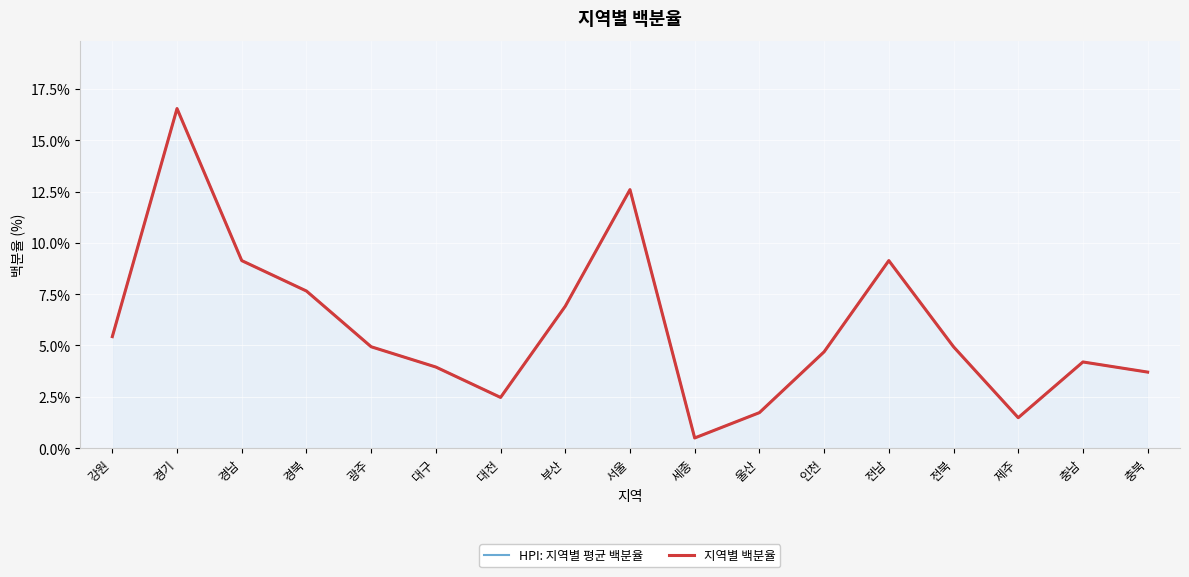

List the labels in order of HPI: 지역별 평균 백분율 value, smallest first.

세종, 제주, 울산, 대전, 충북, 대구, 충남, 인천, 광주, 전북, 강원, 부산, 경북, 경남, 전남, 서울, 경기